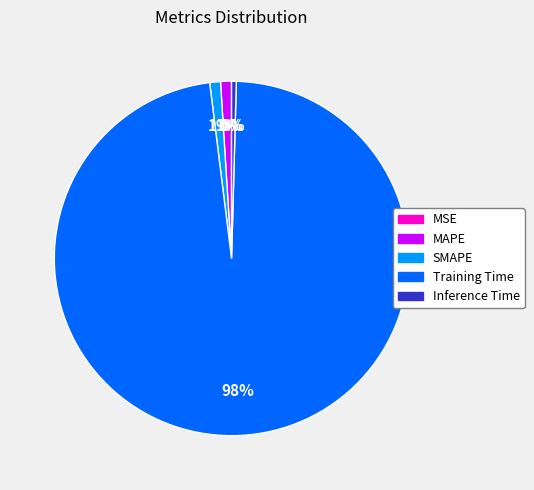

To the nearest percent, what is the combined percentage of MAPE and Training Time?

99%